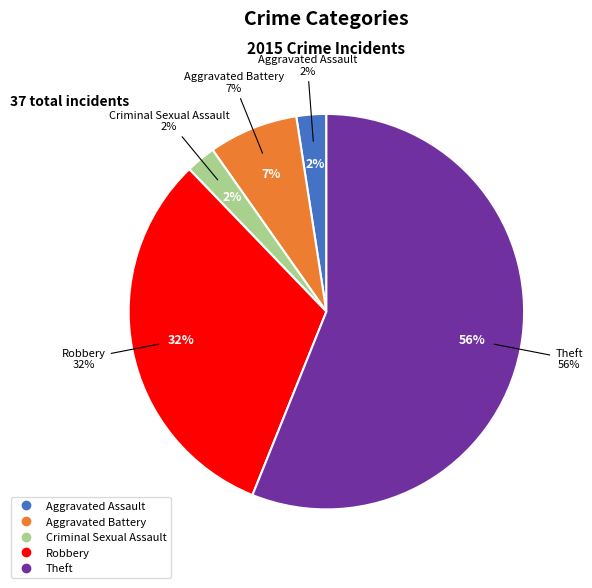

The Theft slice represents 56% of the pie. True or false?

True